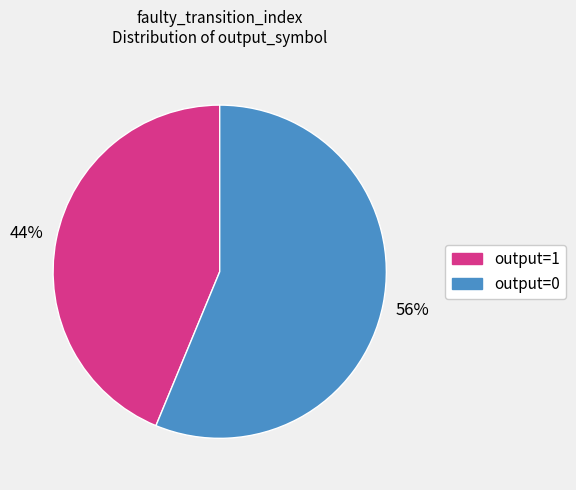

Which category has the biggest portion of the pie?

output=0